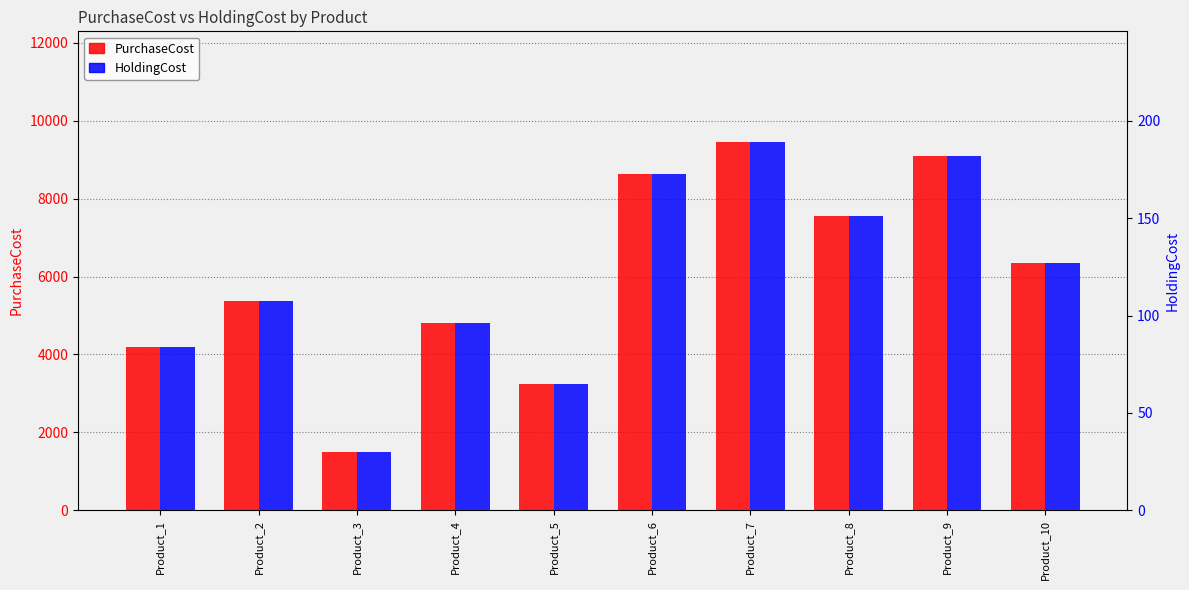

Which category has the lowest value in the PurchaseCost series?

Product_3